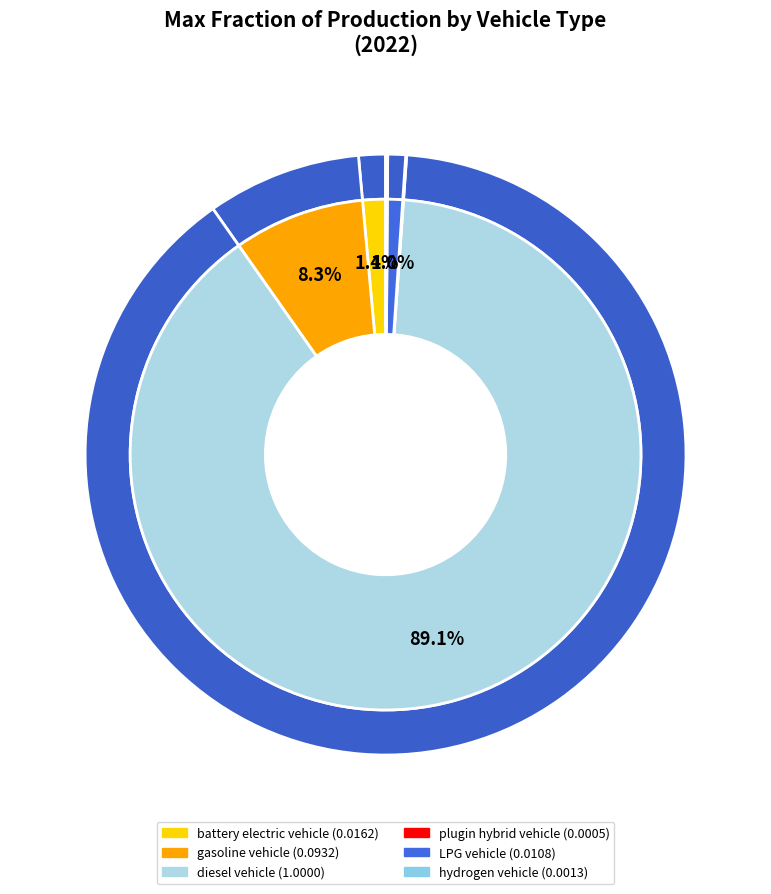

What percentage is the battery electric vehicle slice, to the nearest percent?

1%